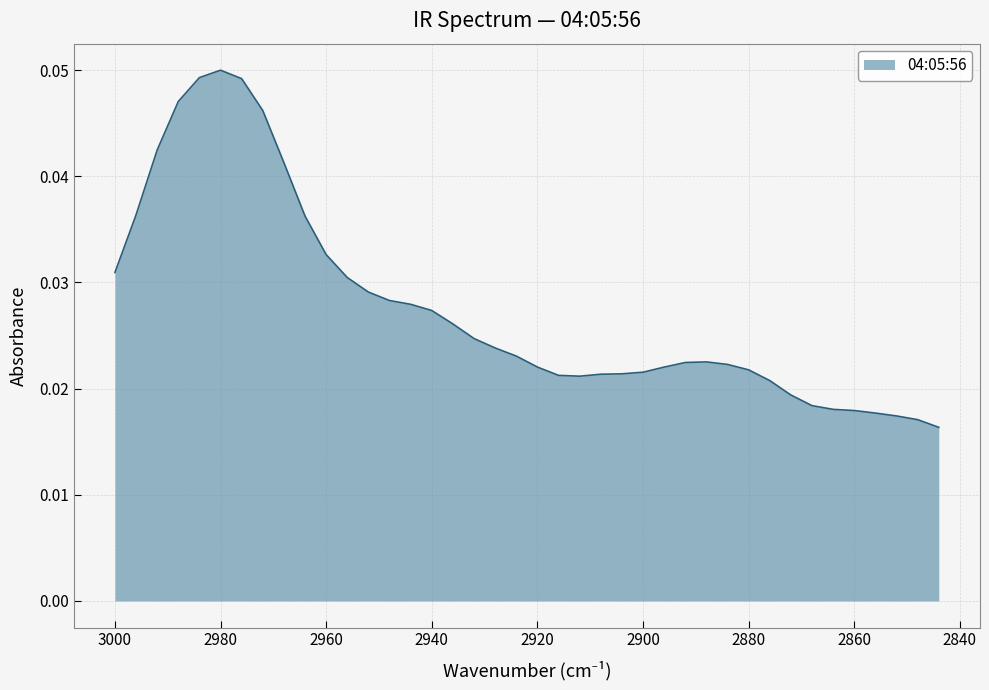

How many values are between 0 and 1?

40